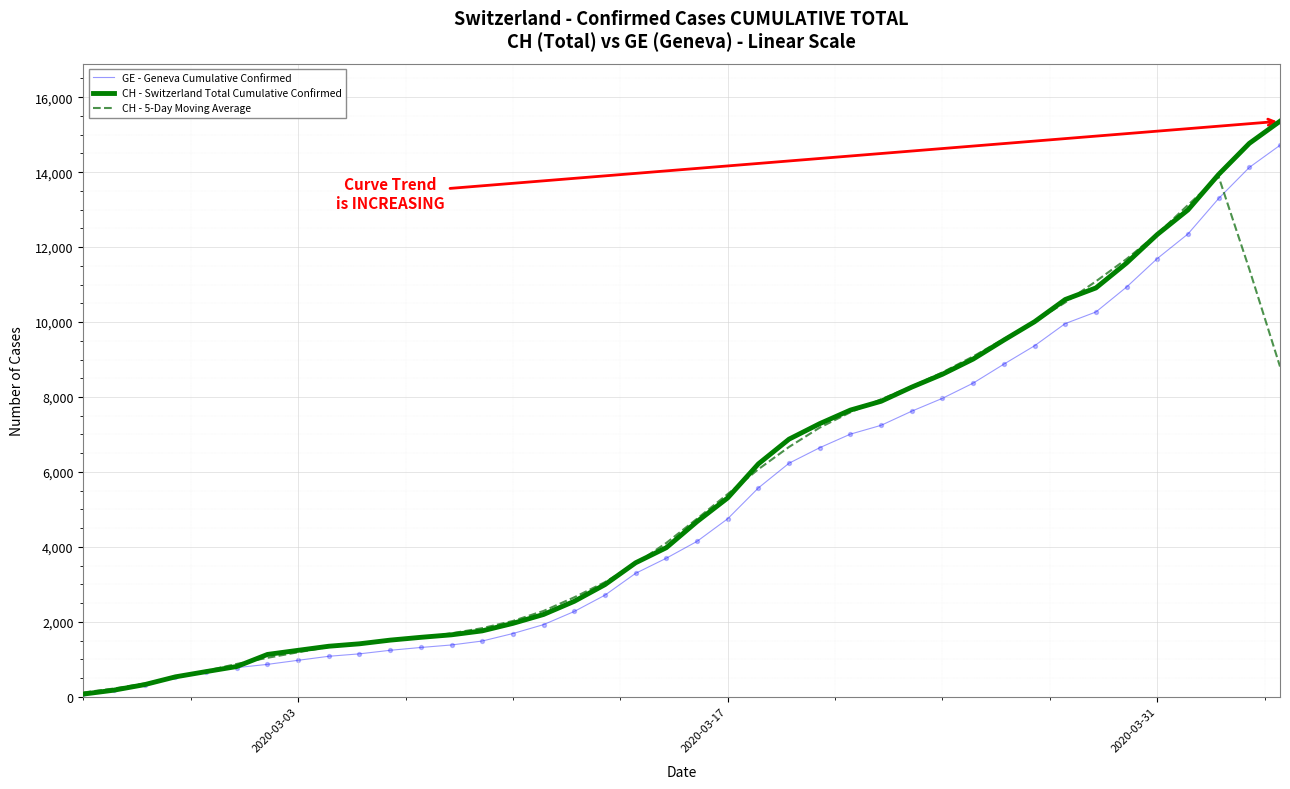

Which series has the largest total across all categories?

CH - Switzerland Total Cumulative Confirmed